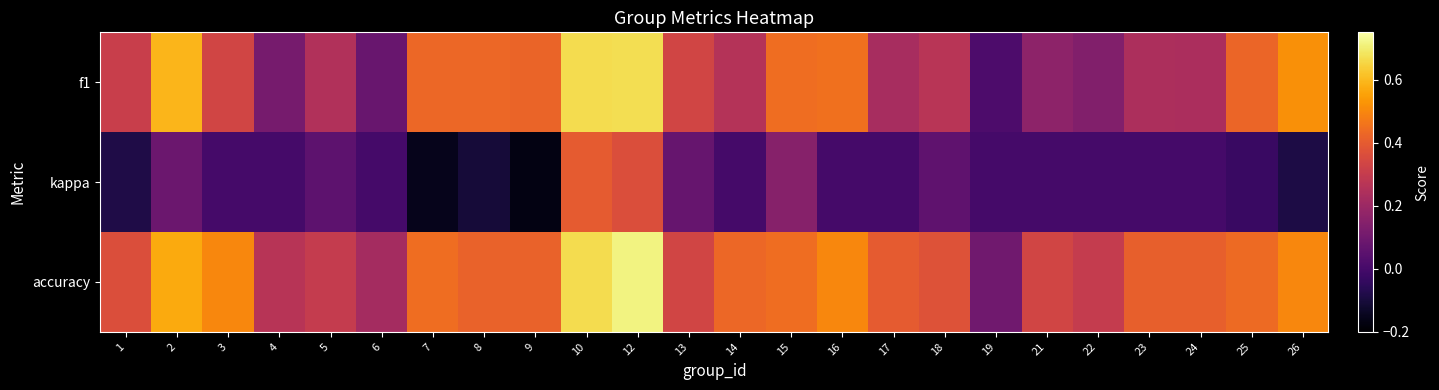

Which series has the widest spread of values?

f1